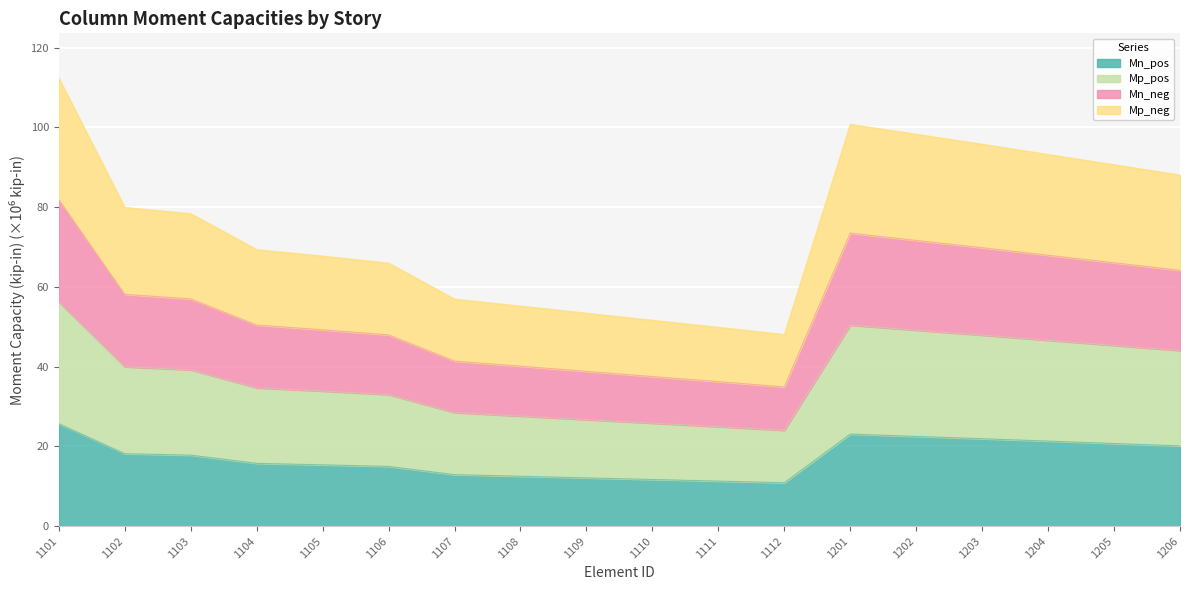

Rank the categories by Mn_neg value from highest to lowest.

1101, 1201, 1202, 1203, 1204, 1205, 1206, 1102, 1103, 1104, 1105, 1106, 1107, 1108, 1109, 1110, 1111, 1112